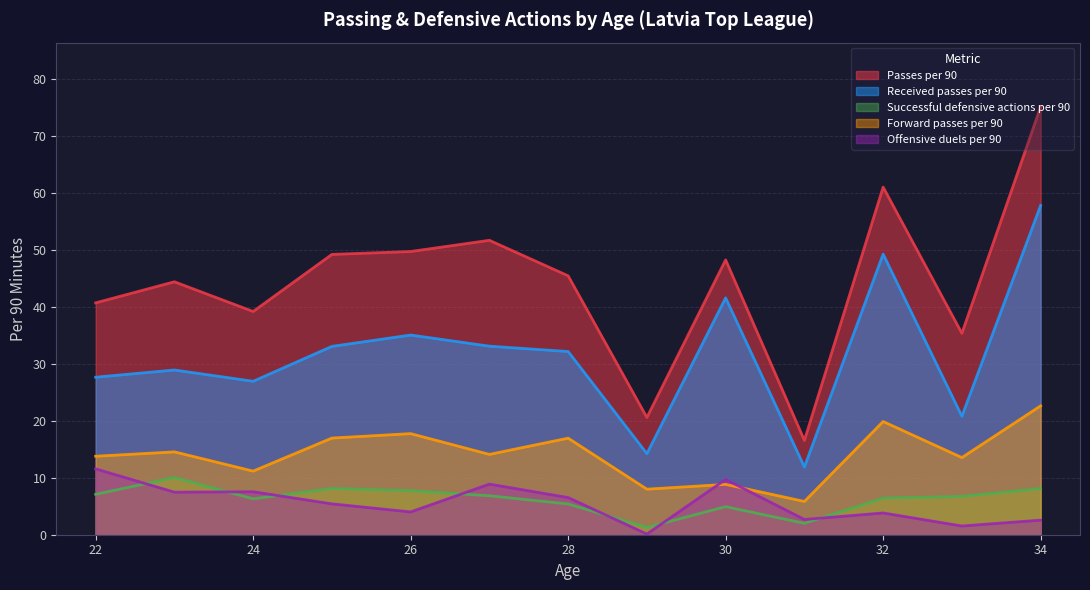

At which category is the sum across all series the highest?

34